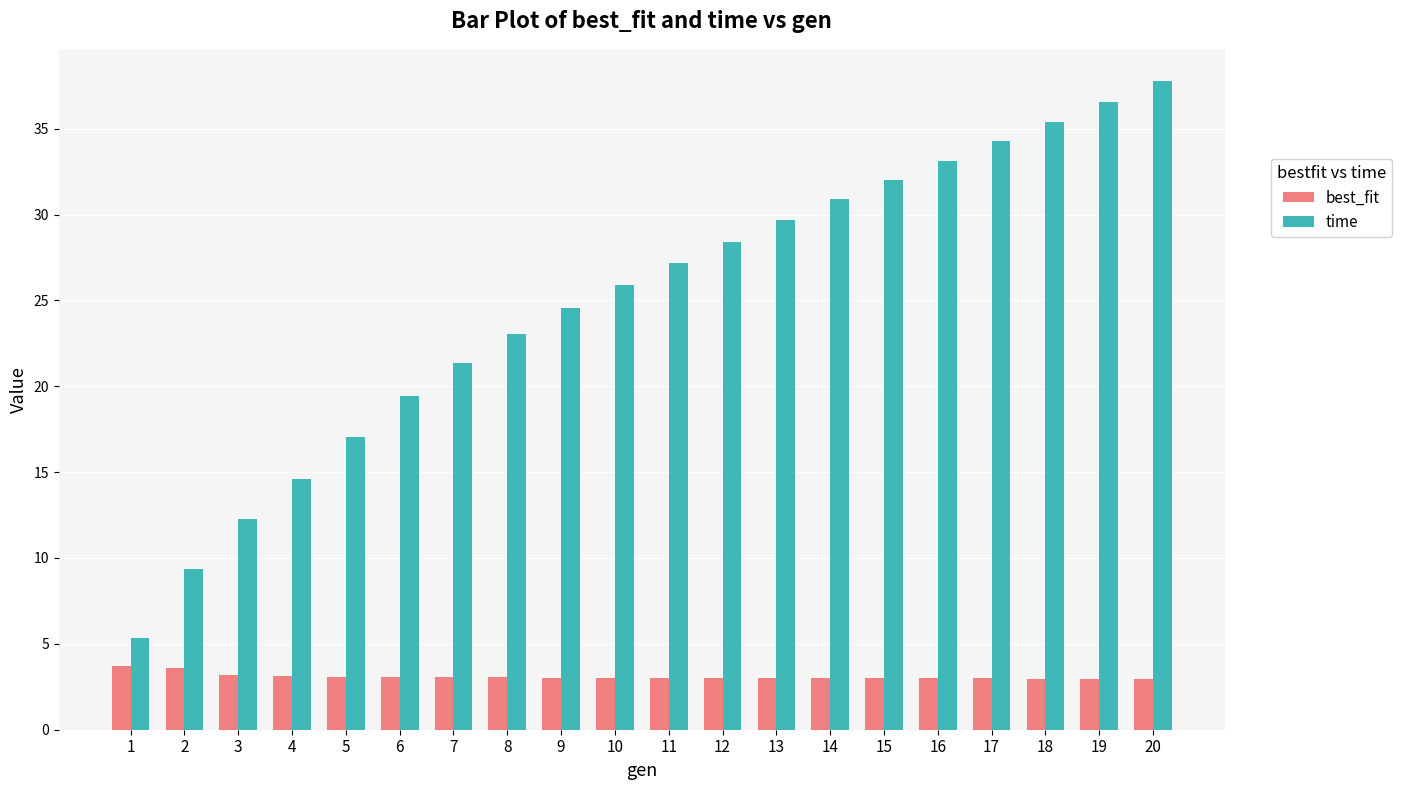

What is the difference between the highest and lowest values at 8?

20.0